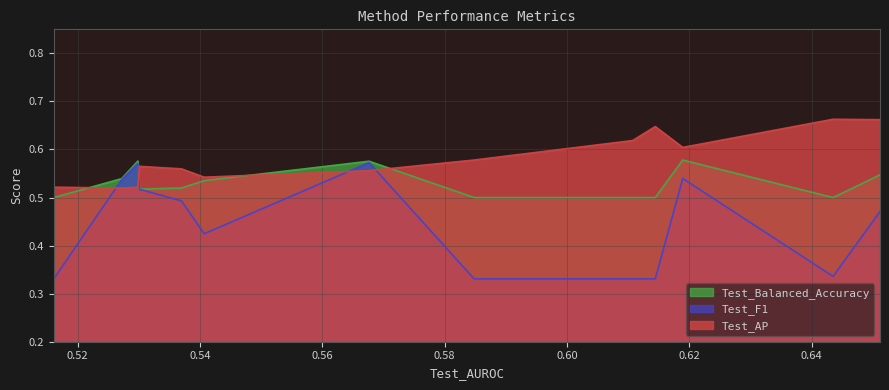

What is the value of the Test_Balanced_Accuracy point at the 10th from the left?

0.5